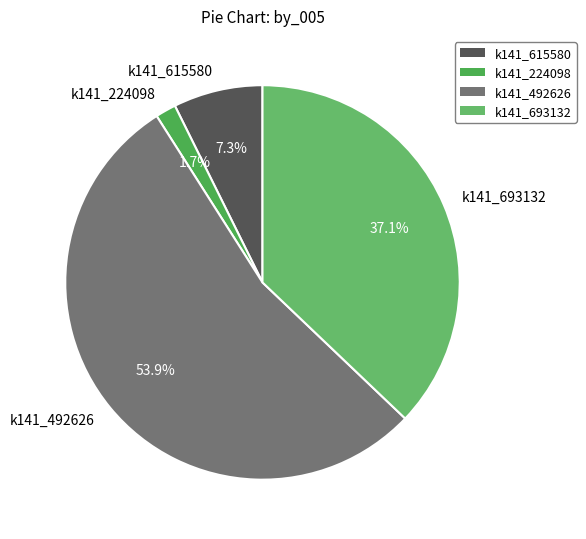

How many segments does this pie chart have?

4